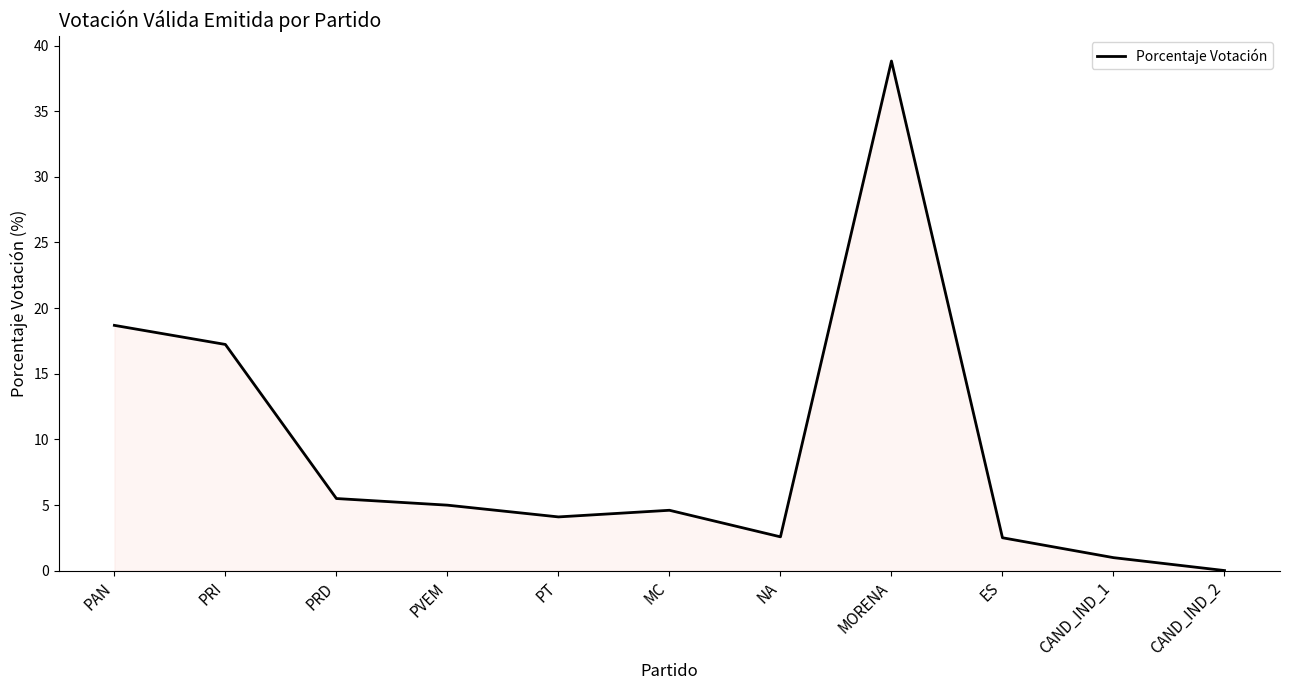

What position from the right is PRI?

10